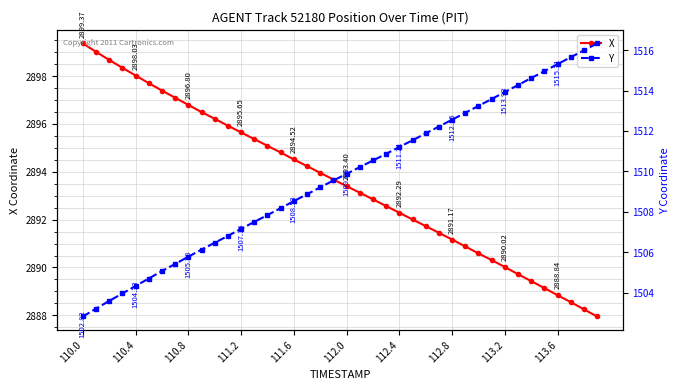

How many data points in X are less than 2893?

18